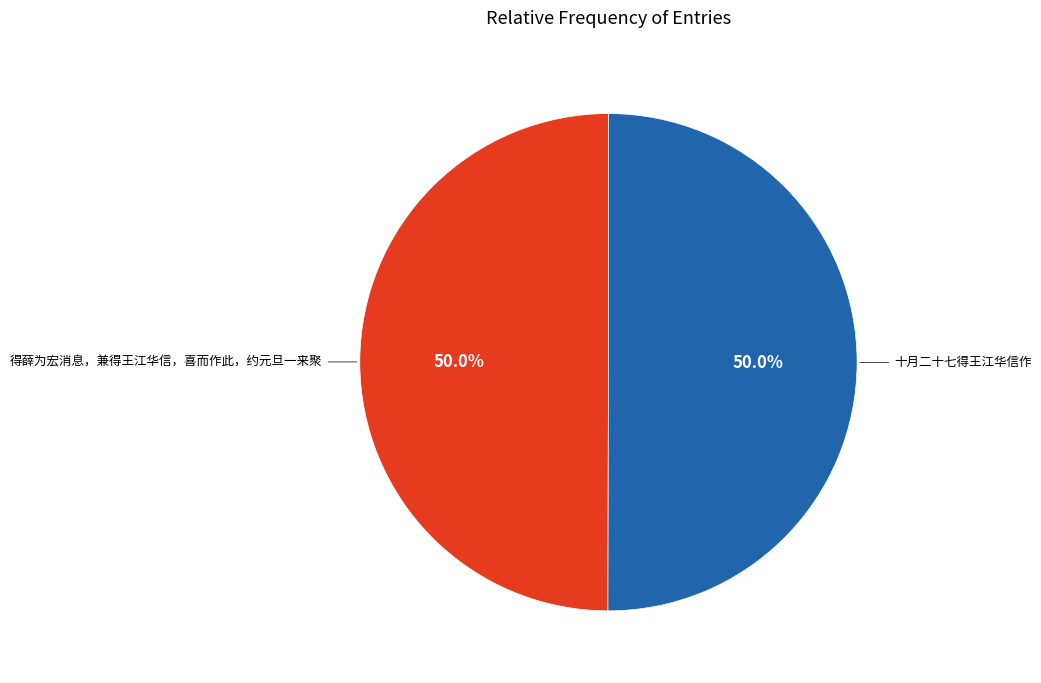

How many slices are in this pie chart?

2